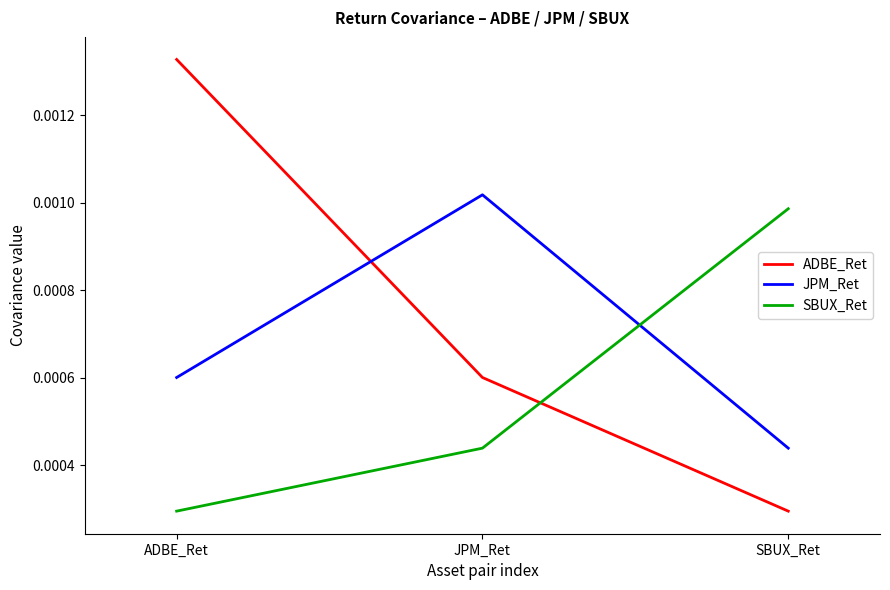

Is this an area chart (filled region under the line)?

No